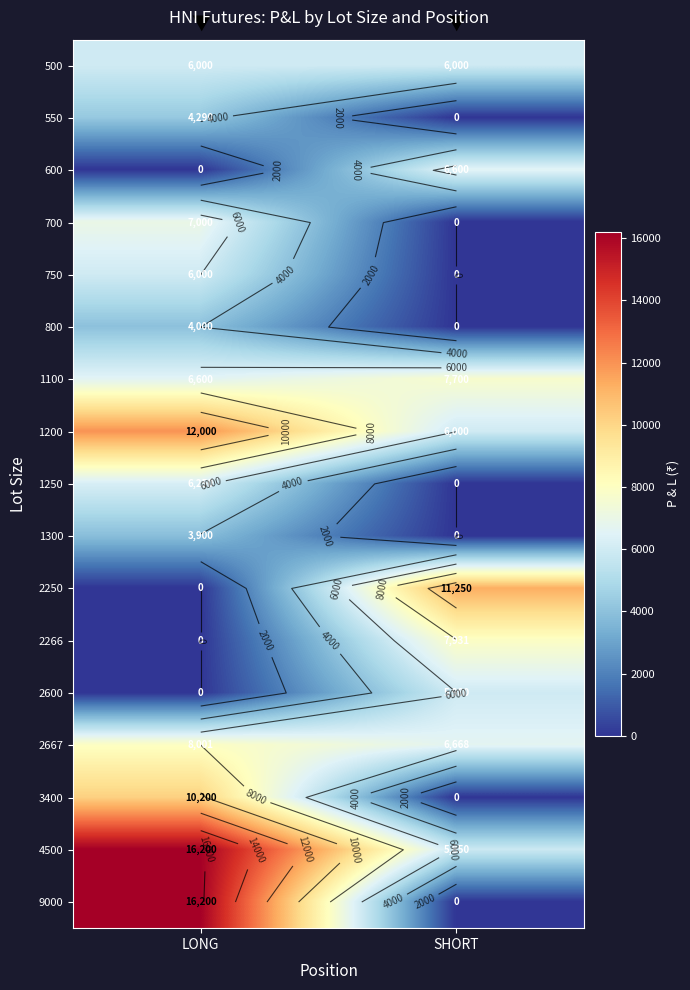

The 550 series shows 7170 at LONG. True or false?

False